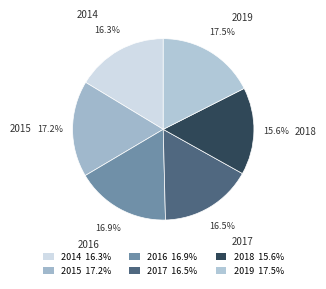

Is there any slice that represents more than half of the pie?

No